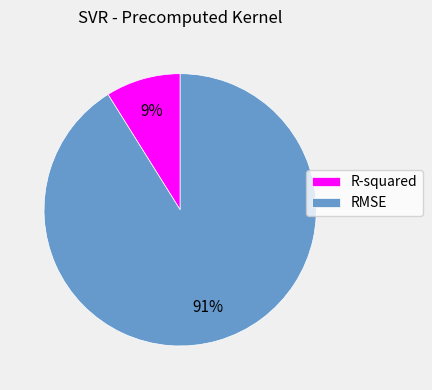

Which category accounts for the majority?

RMSE